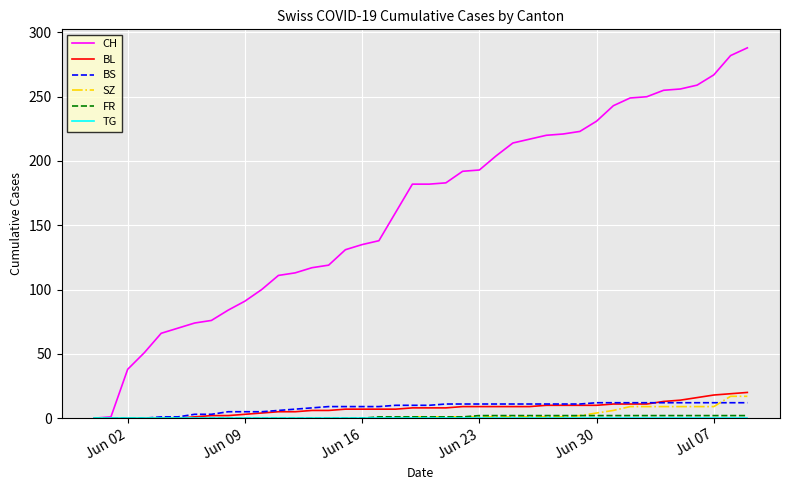

Which series has the largest total across all categories?

CH